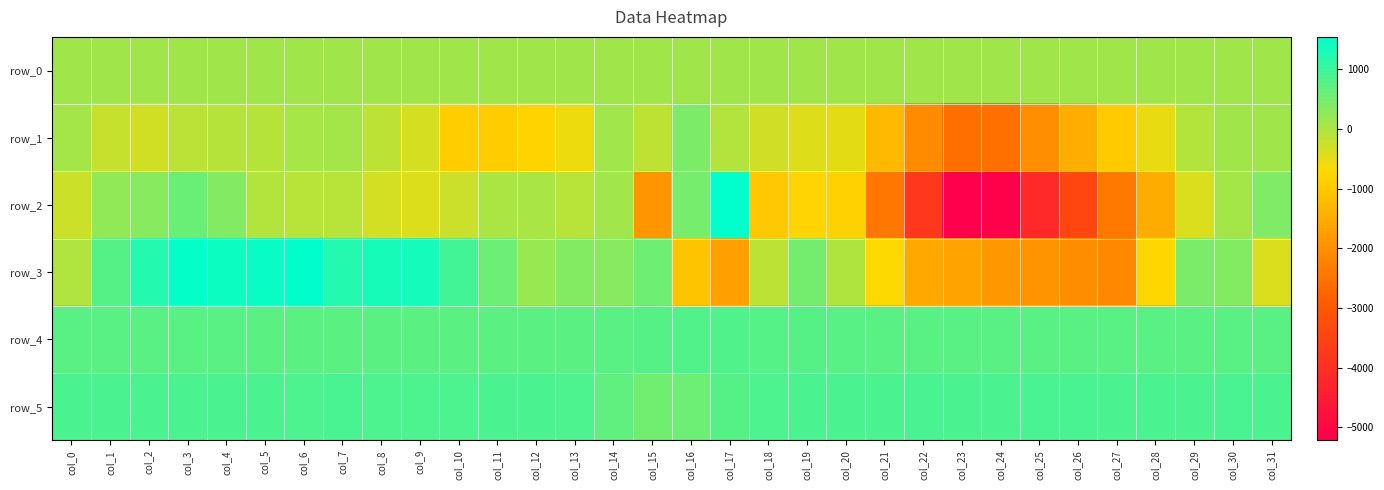

Between col_31 and col_9, which is larger?

col_31